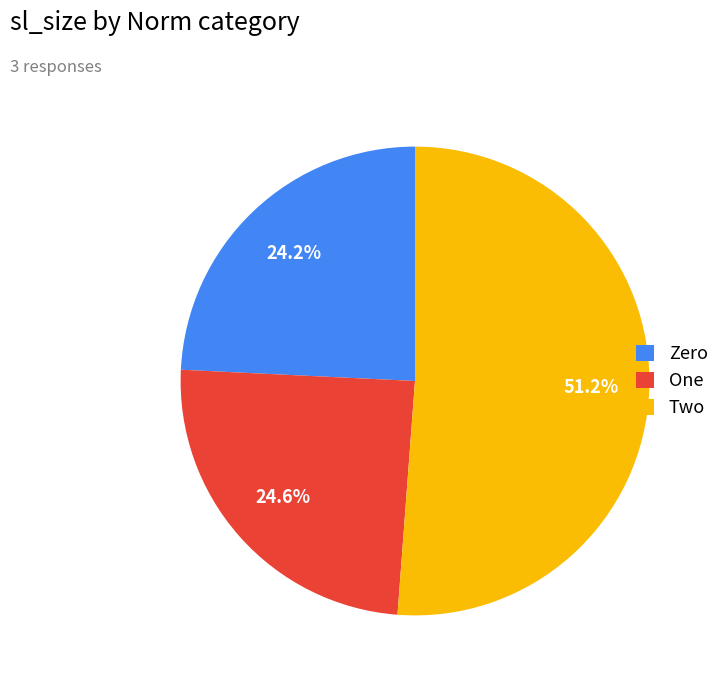

Count the number of slices in the pie.

3